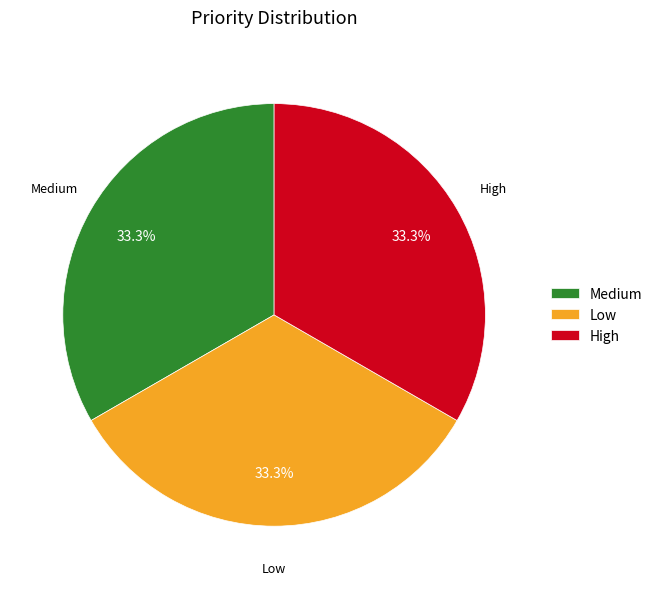

Is there a majority slice in this chart?

No